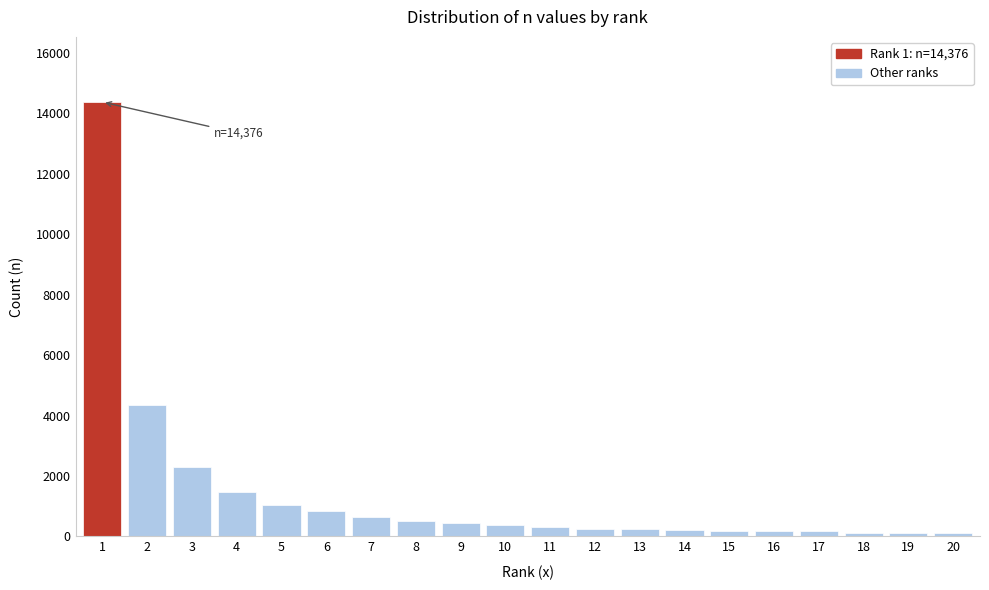

What is the change in value from 4 to 6?

-626